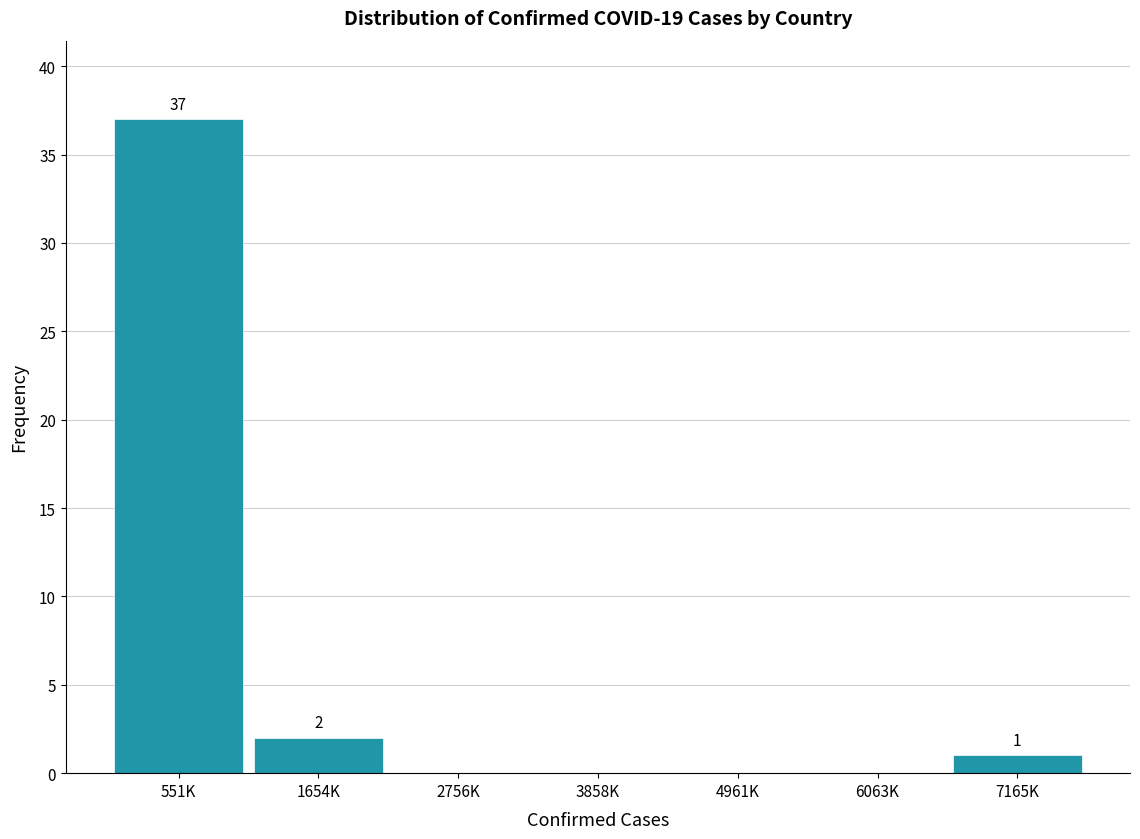

Reading left to right, list all the values displayed in this chart.

551K=37	1654K=2	2756K=0	3858K=0	4961K=0	6063K=0	7165K=1